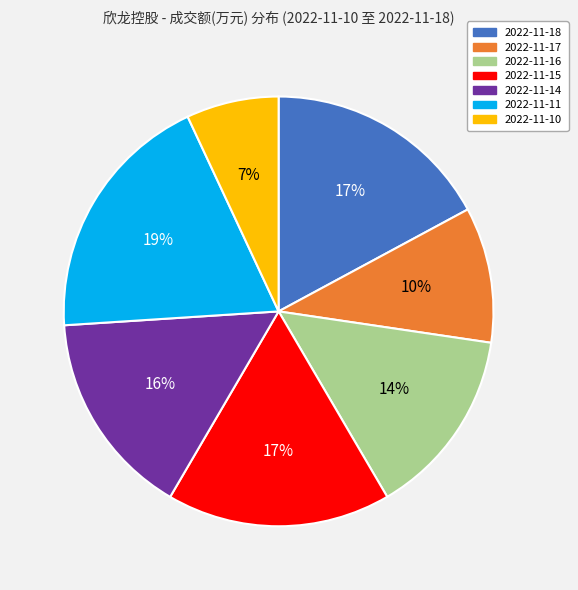

Is it true that 2022-11-16 is 14% of the pie?

True